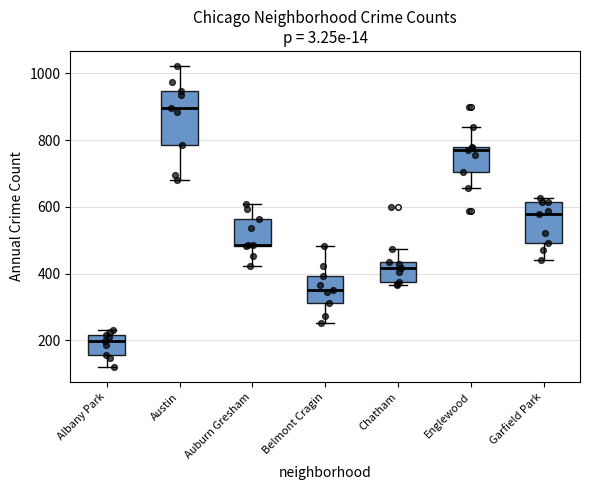

Which box is the tallest, from its lower edge to its upper edge?

Austin